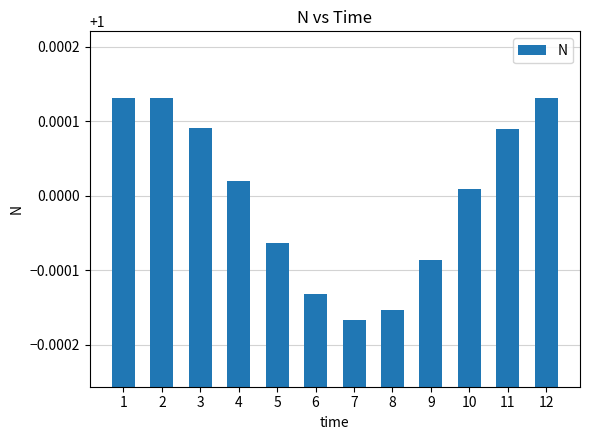

Are the bars grouped side by side (vs. stacked)?

No